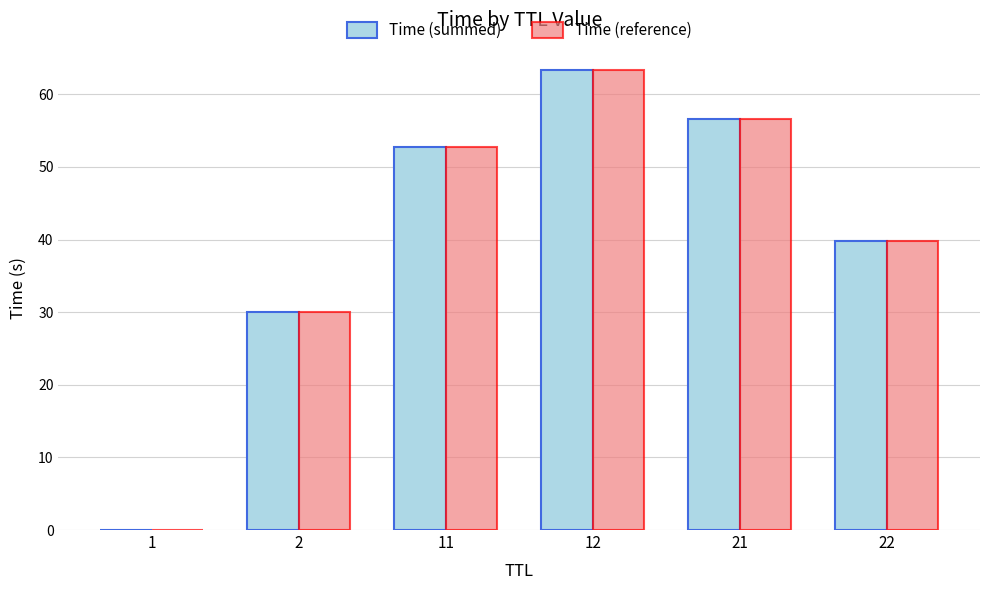

The Time (reference) series shows 87.3 at 11. True or false?

False